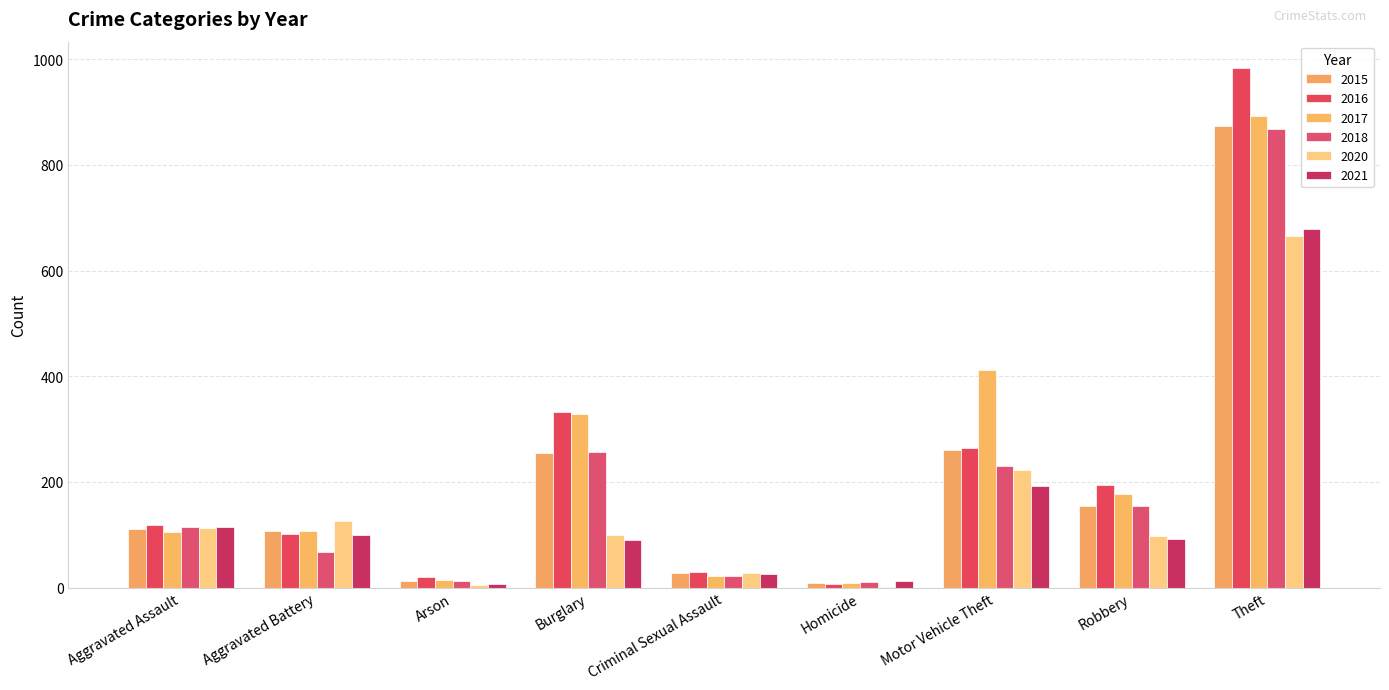

Are the bars grouped side by side (vs. stacked)?

Yes